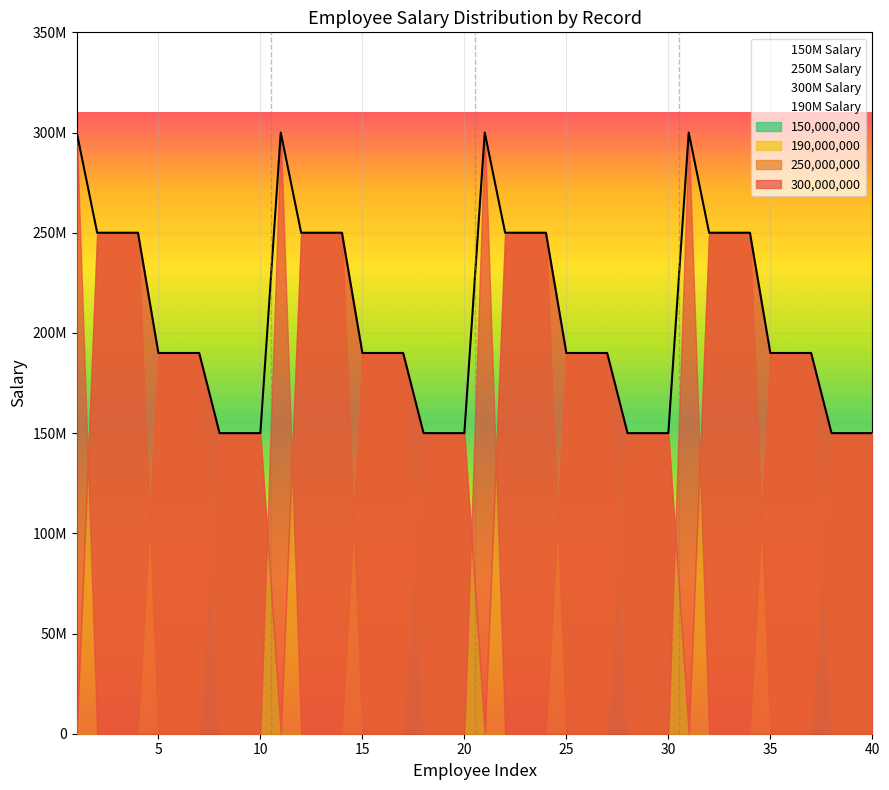

True or false: salary and 300000000 cross at least once.

False